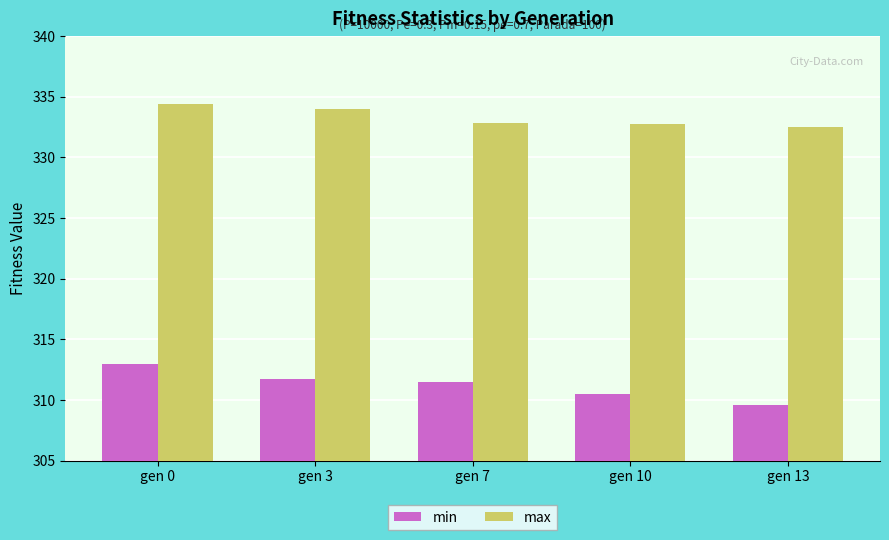

At how many categories does at least one series exceed 333?

2